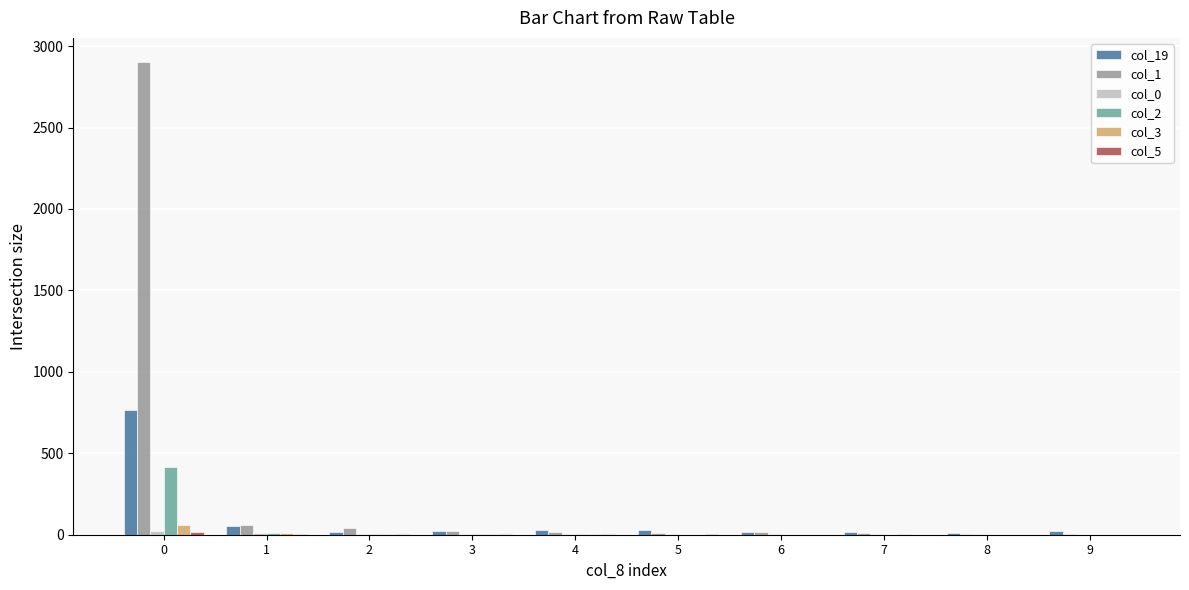

Which series has the largest total across all categories?

col_1